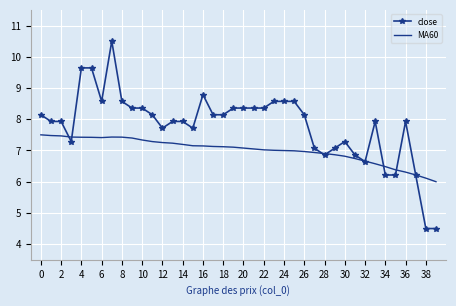

What are all the series names shown in the legend?

close, MA60